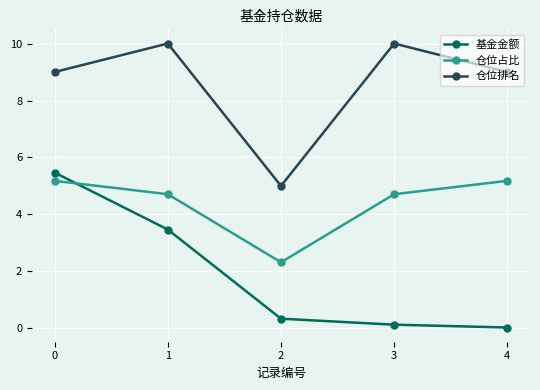

What are all the series names shown in the legend?

基金金额, 仓位占比, 仓位排名